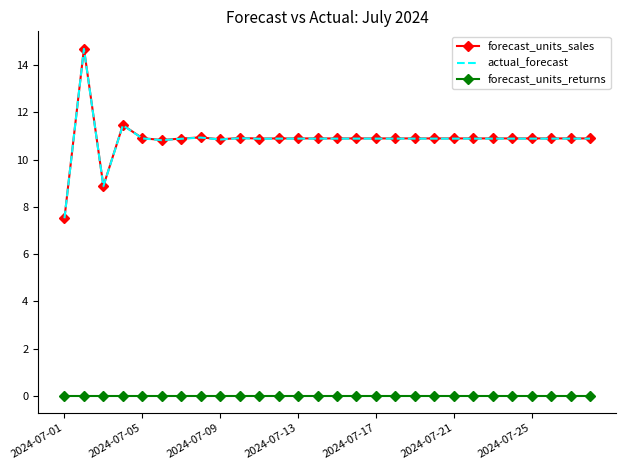

True or false: forecast_units_sales and forecast_units_returns intersect in this chart.

False